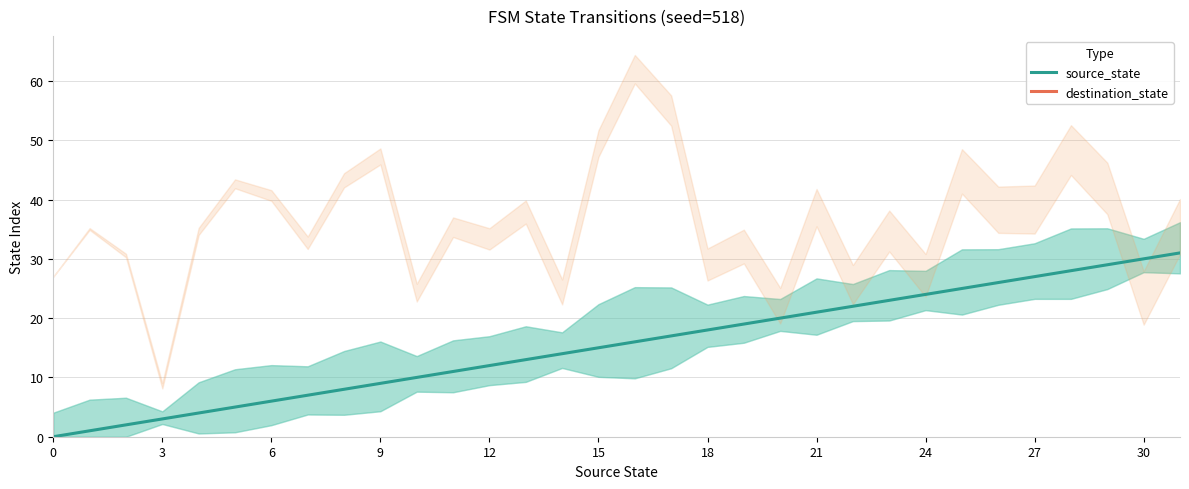

True or false: the data shows 26 at 26.

True